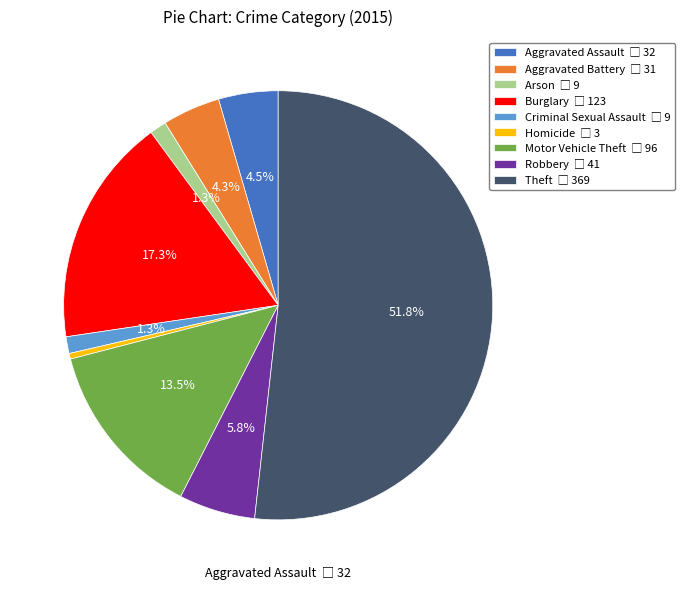

Does any single category account for the majority?

Yes